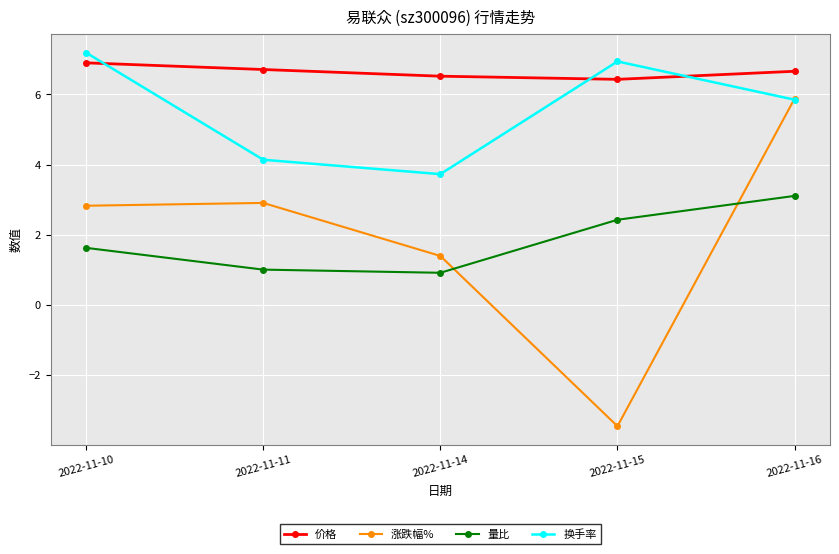

At how many categories does at least one series exceed -2?

5